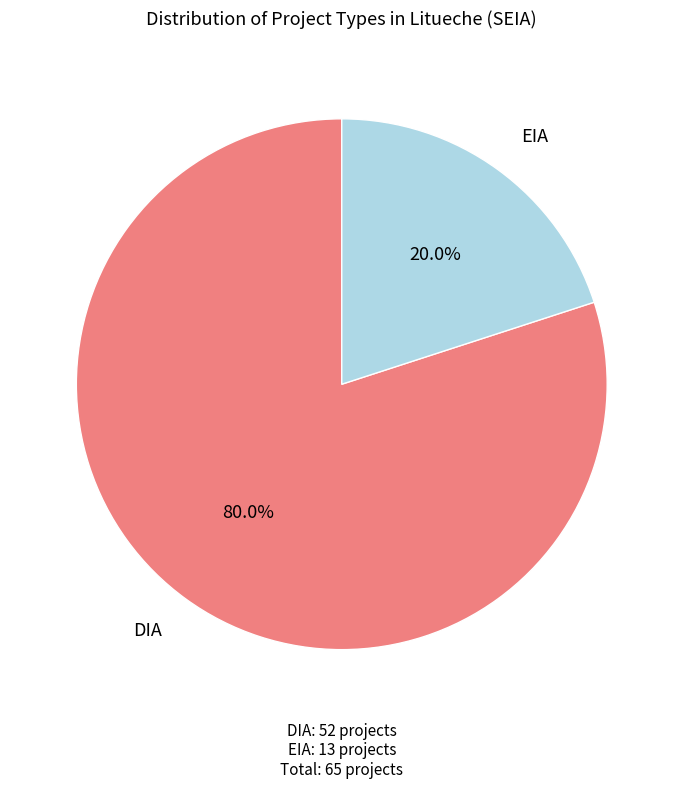

Which category accounts for the majority?

DIA